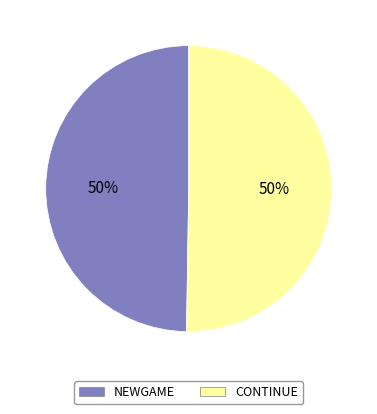

The NEWGAME slice represents 58% of the pie. True or false?

False